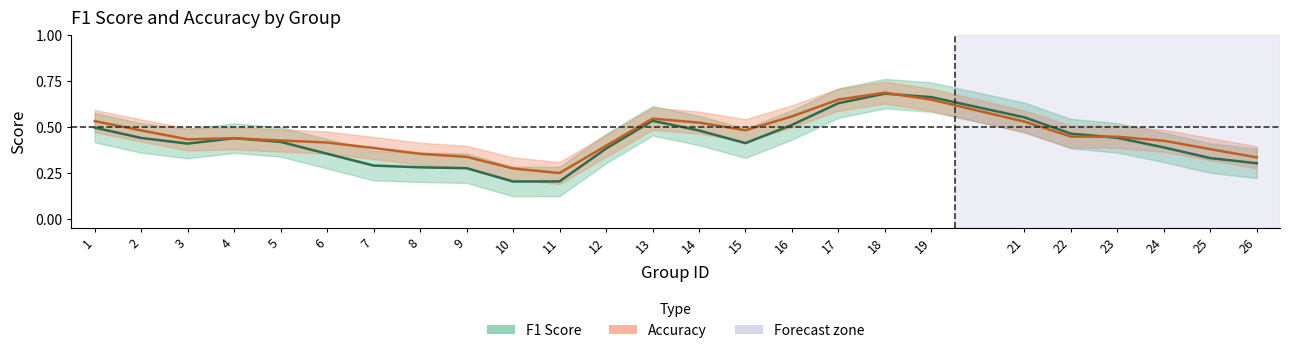

At which category does accuracy reach its first local valley?

3